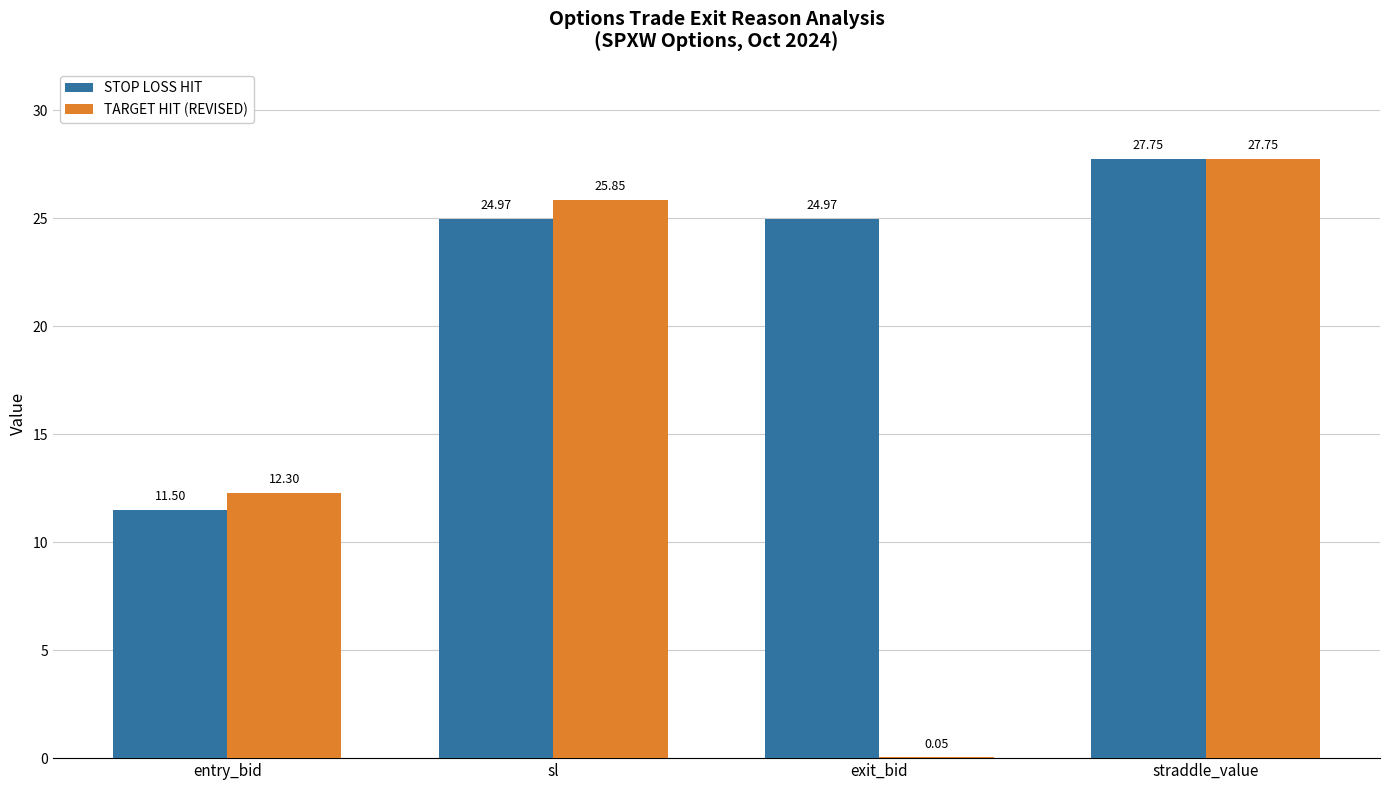

What is the maximum value shown in the chart?

27.8